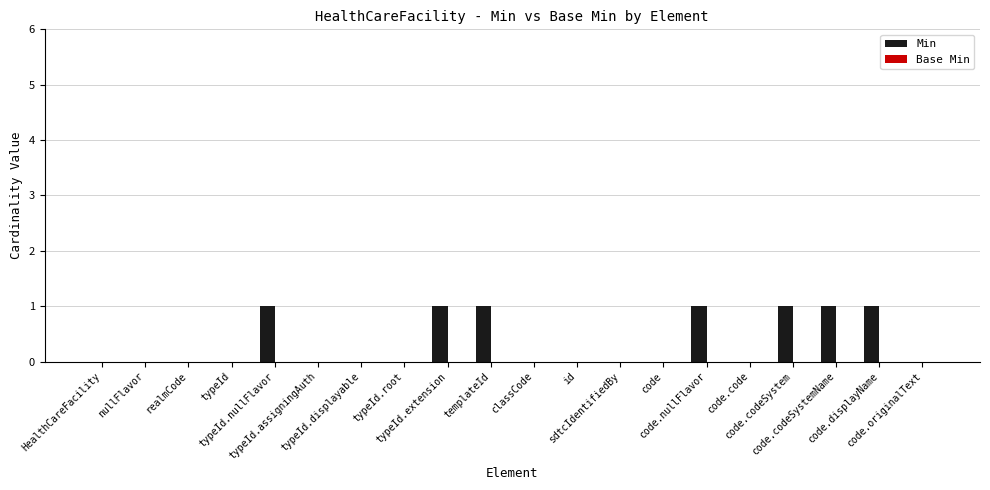

Are the bars horizontal?

No